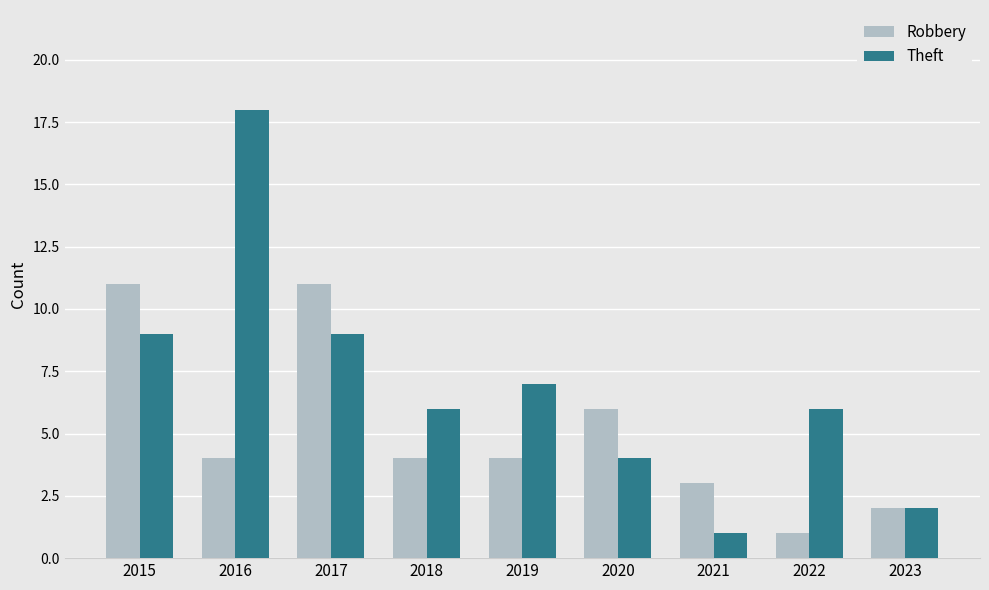

The value of Theft at 2017 is 9. True or false?

True